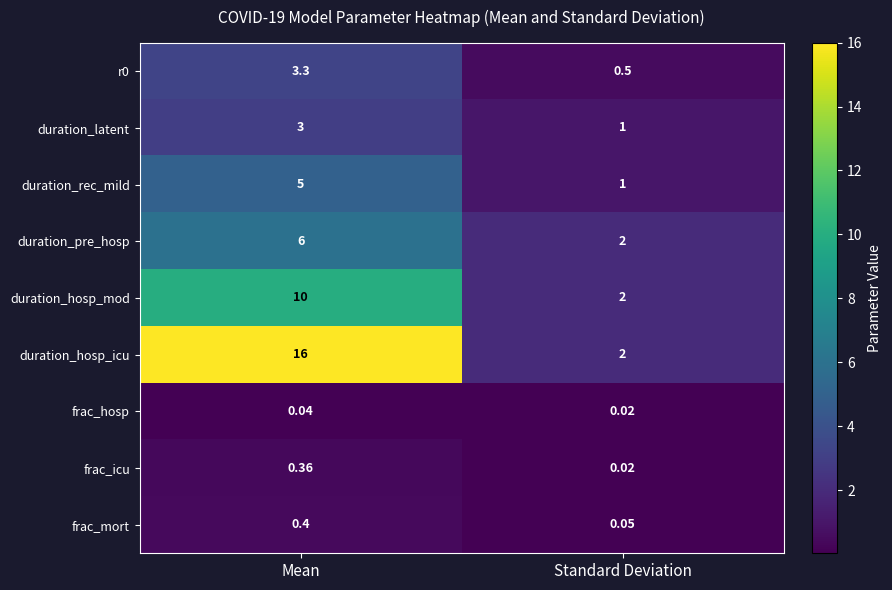

Which category has the lowest value across all series?

Standard Deviation